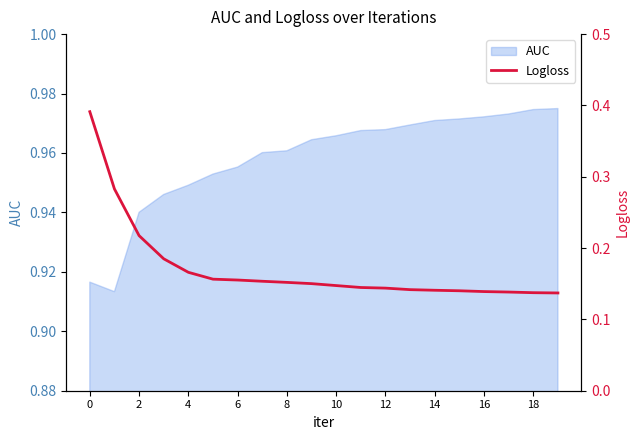

Is it true that AUC equals 1.3 at 4?

False